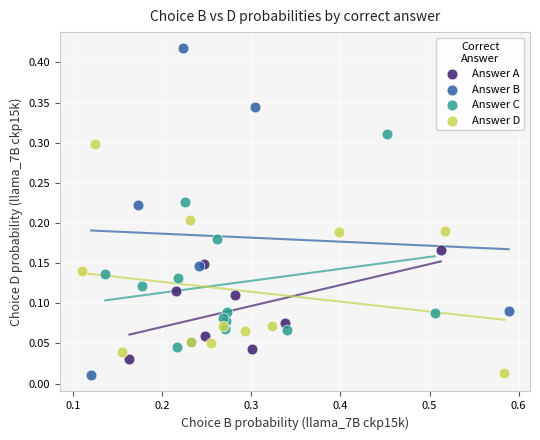

Which series has the largest Y range (max minus min)?

Answer B